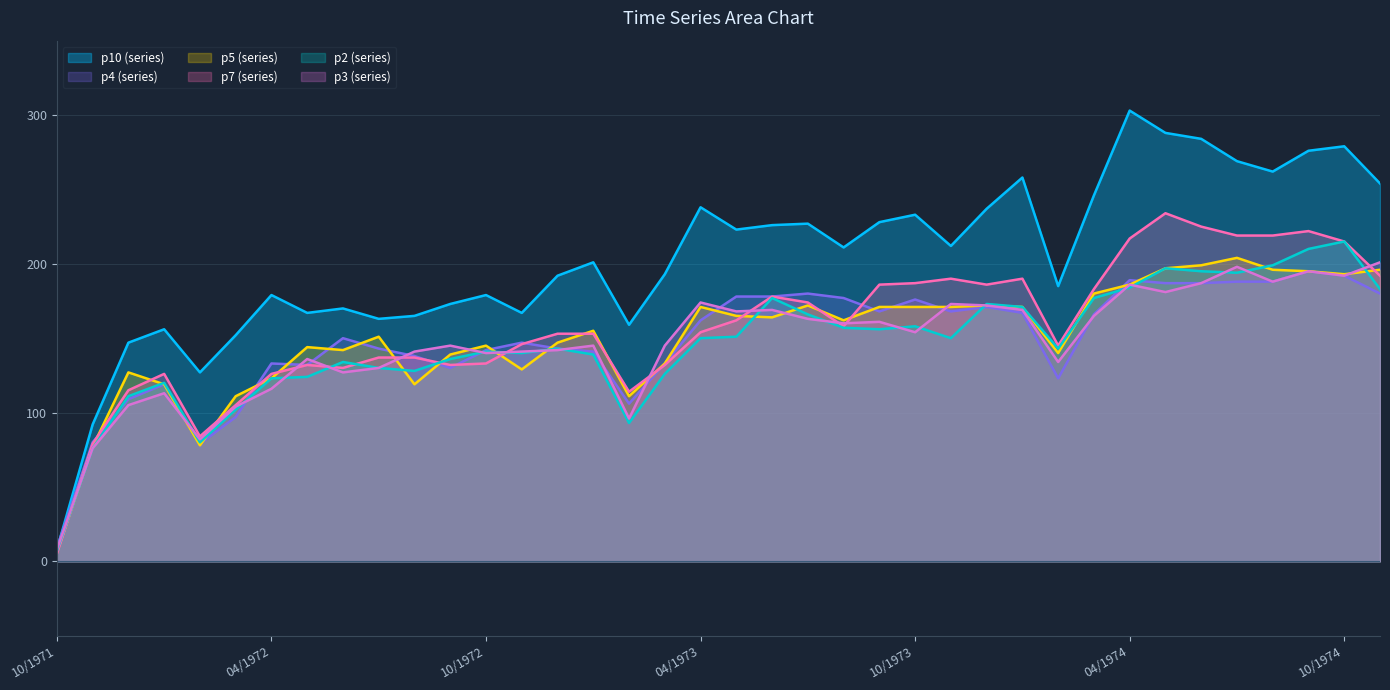

What is the sum of the p2 values at 09/1973 and 05/1972?

280